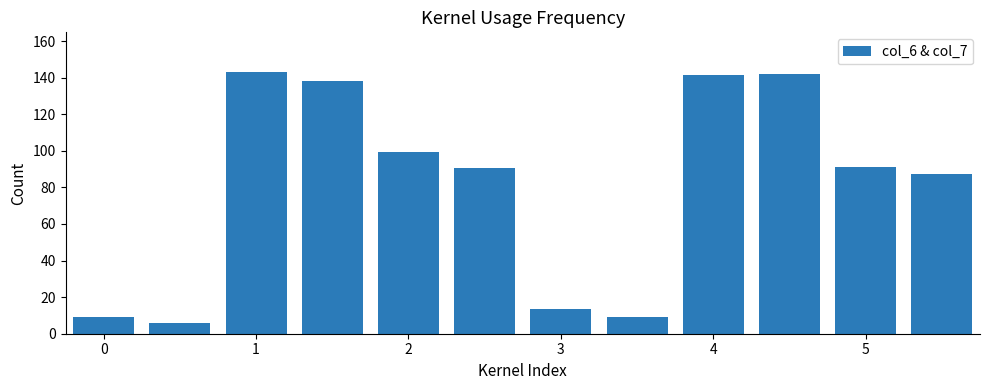

What is the average value?

80.9